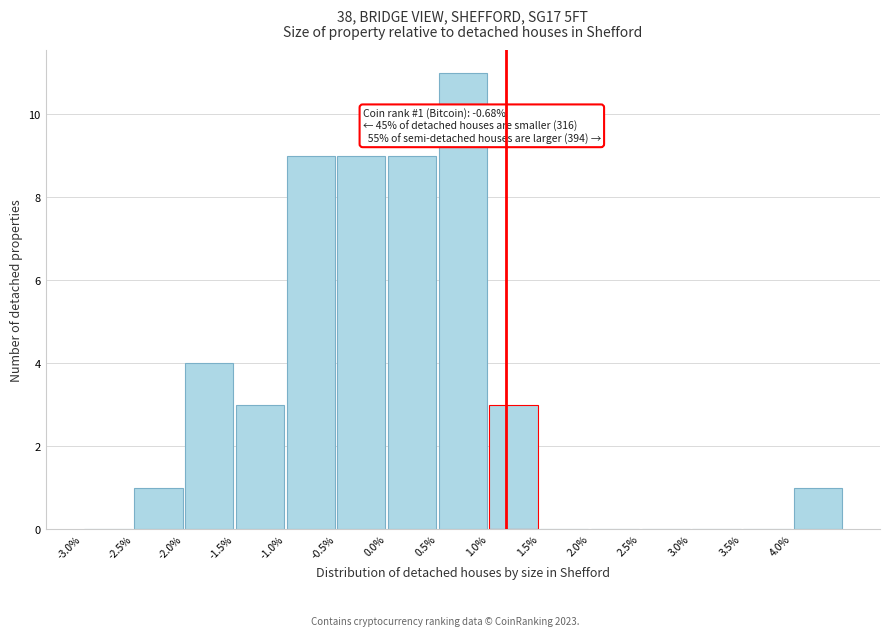

Over which range of the x-axis is the bar tallest?

0.5 to 1.0